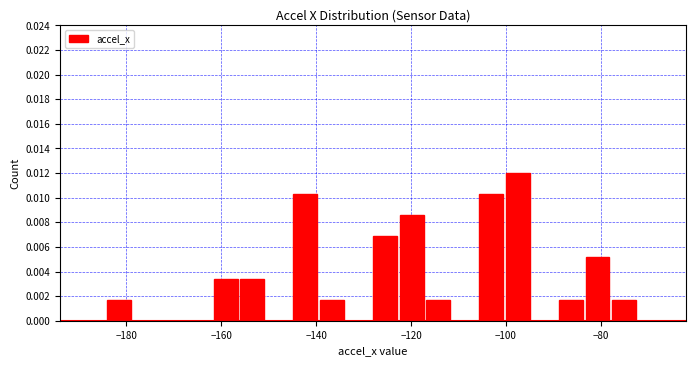

Around what value on the x-axis is the tallest bar? Give the approximate position of its centre, as read against the axis.

-98